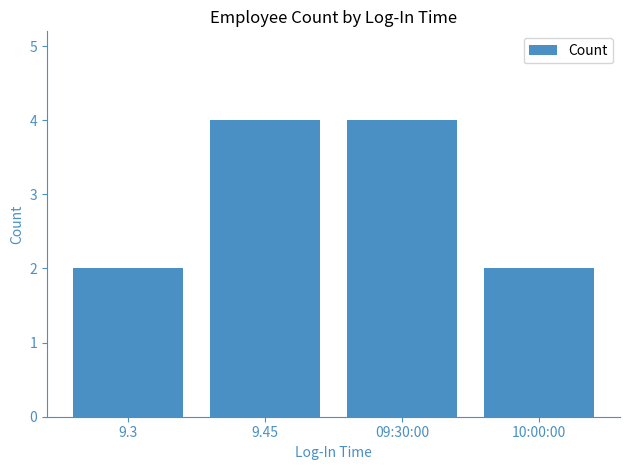

Reading left to right, what are all the values shown in this chart?

2	4	4	2